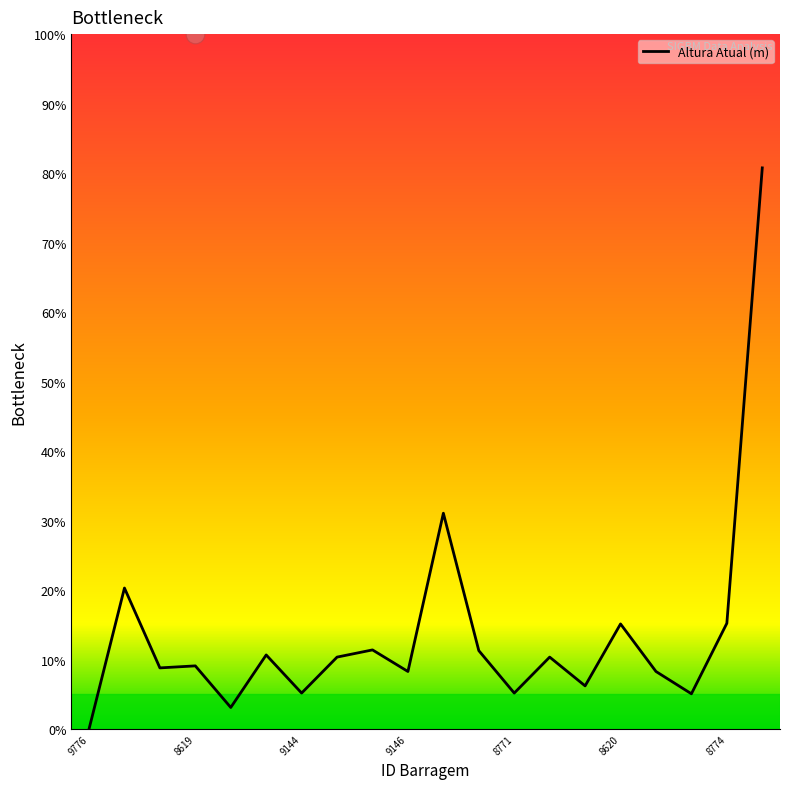

What is the ratio of the value at 8620 to the value at 9146?

1.8